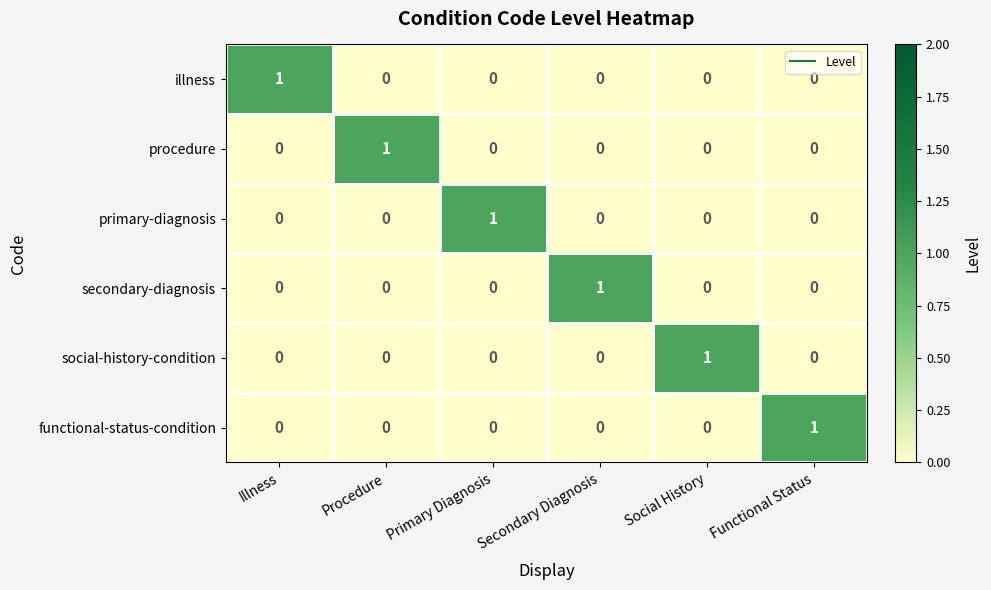

Is the value of primary-diagnosis at Functional Status greater than the value of procedure at Procedure?

No